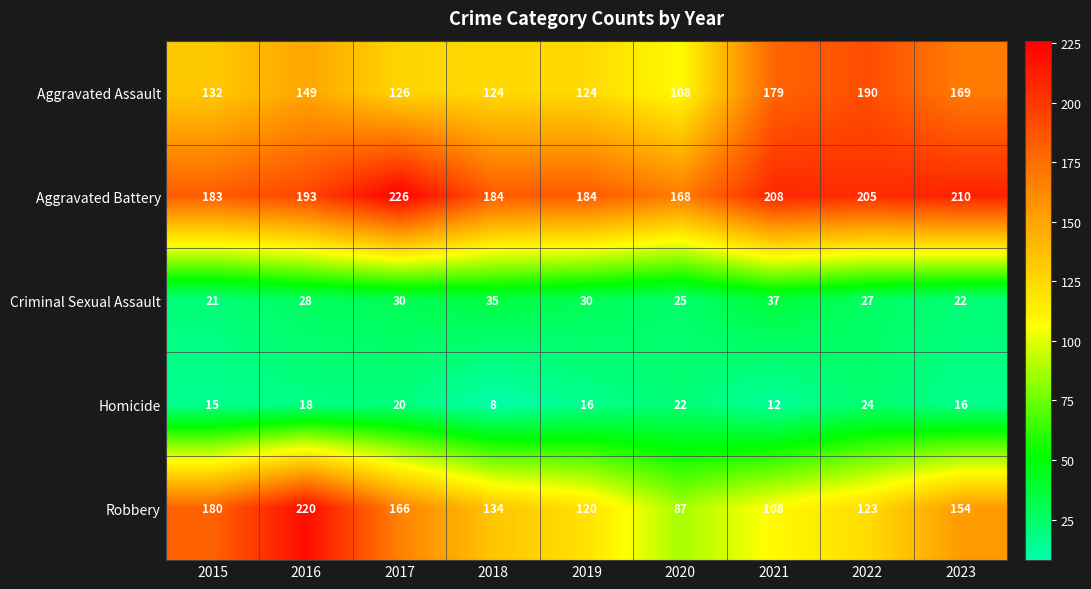

What is the difference between the maximum and second lowest values in the Homicide series?

12